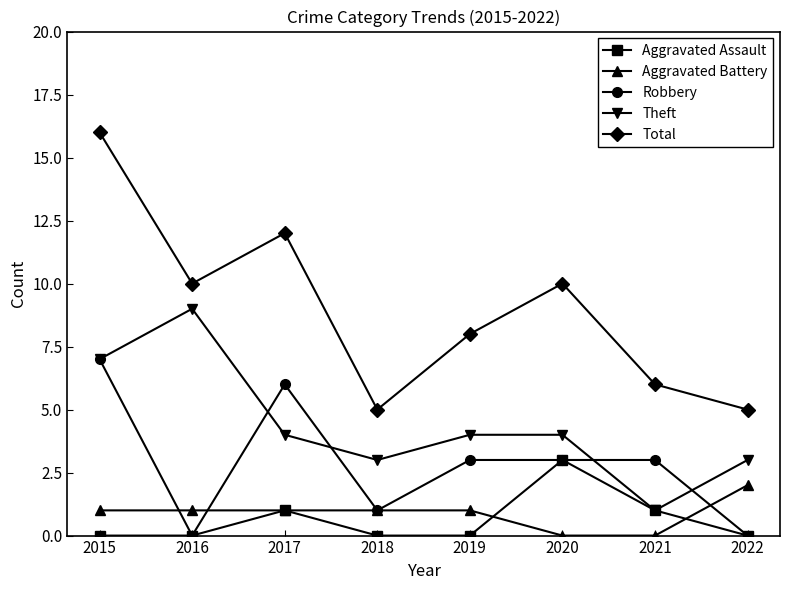

Is the value of Robbery at 2022 greater than the value of Theft at 2019?

No